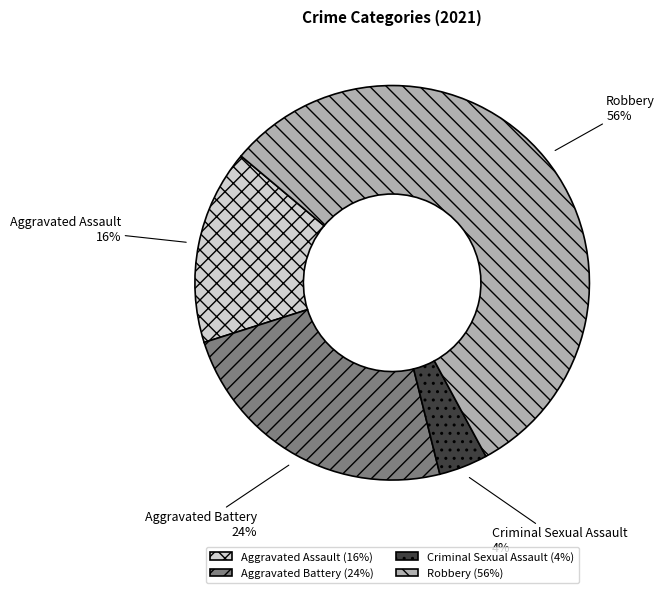

How many segments does this pie chart have?

4